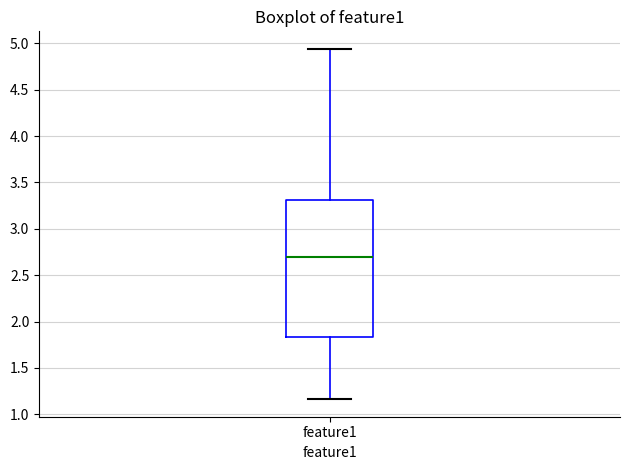

Transcribe this box plot: give where the median line is, the range the box spans, and where the two whiskers end, as read against the y-axis. The values are not printed on the chart, so give them approximately, as read against the axis.

median 2.70, box 1.85 to 3.30, whiskers 1.15 to 4.95